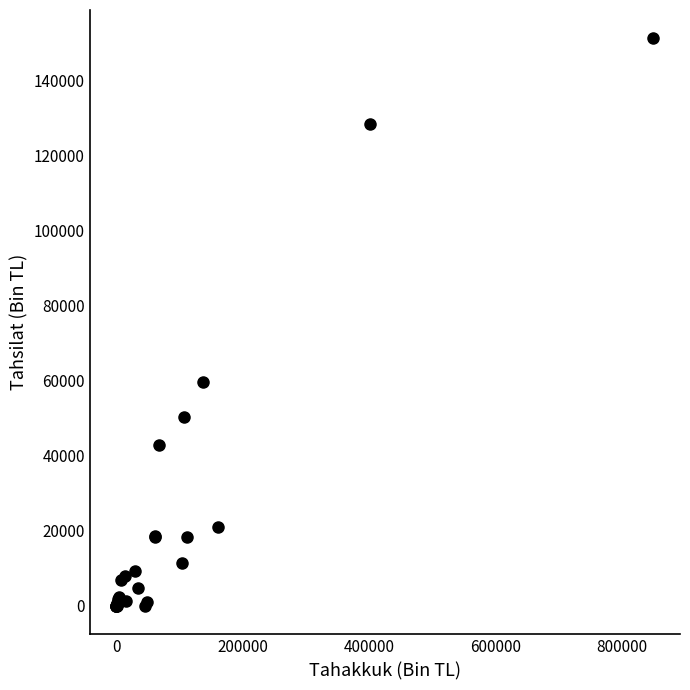

What Y value in the scatter plot is closest to 75547?

59604